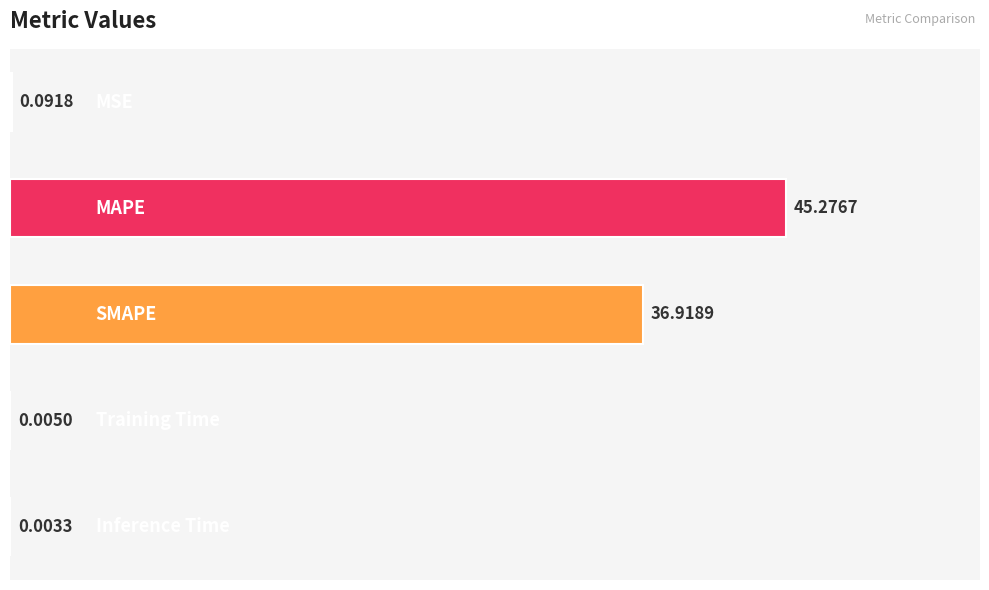

What is the sum of all values?

82.3